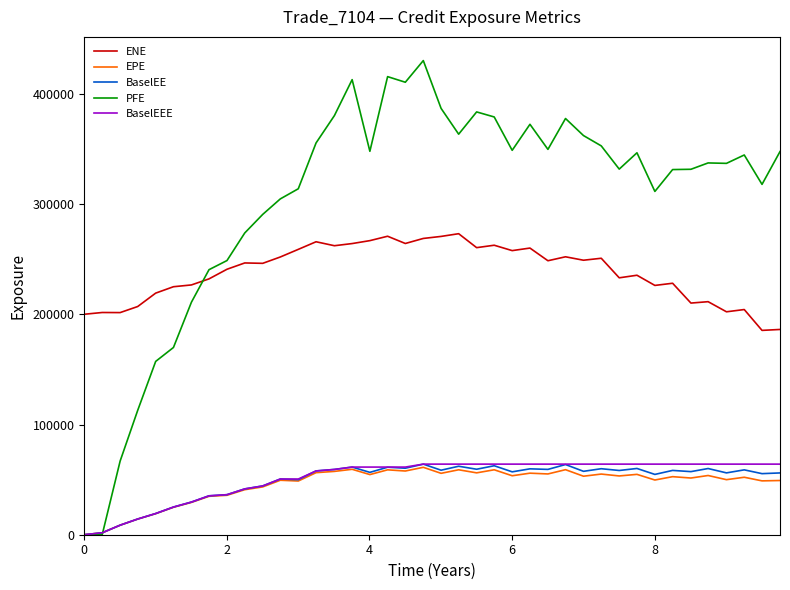

True or false: EPE and ENE cross at least once.

False